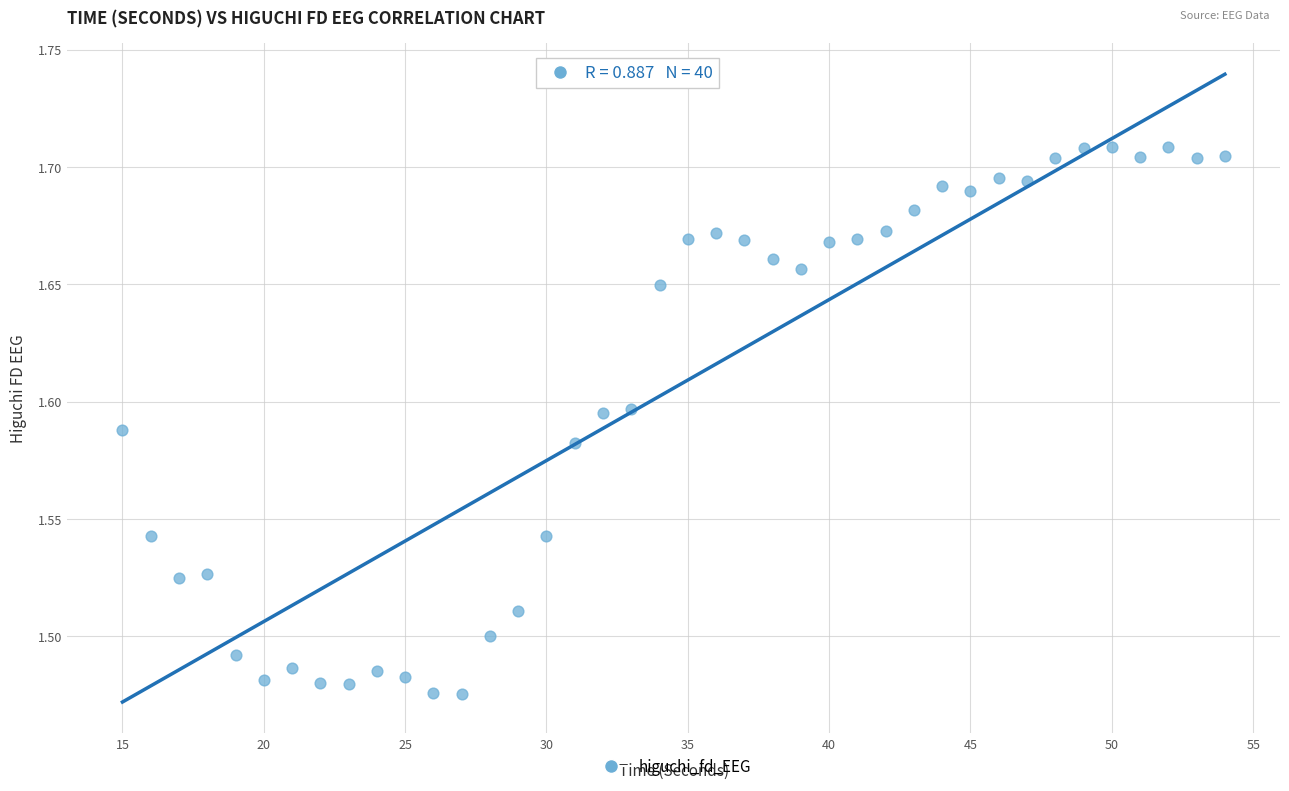

What is the range of X values (max minus min)?

39.0